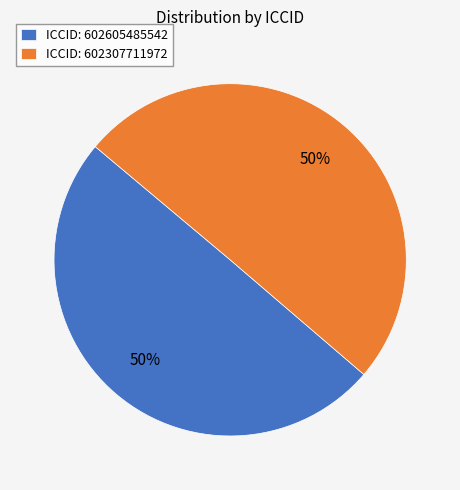

Count the number of slices in the pie.

2